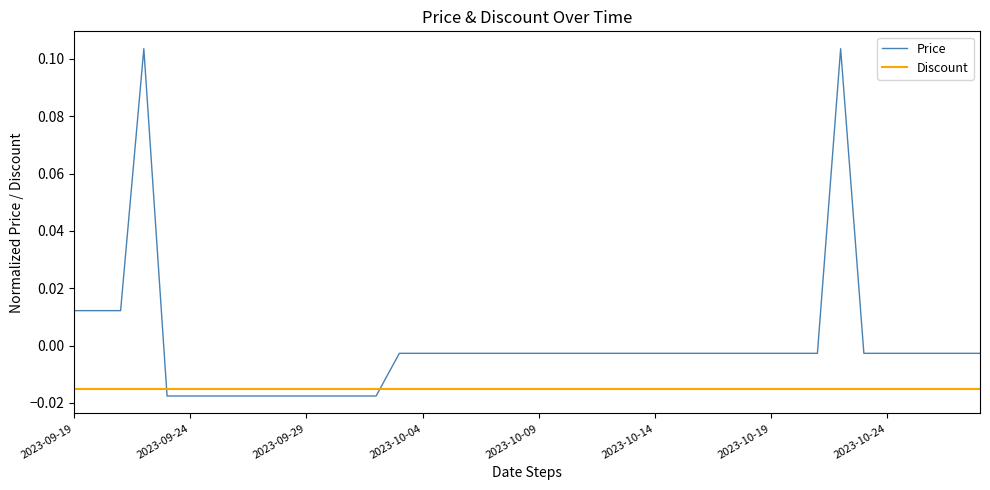

The value at 2023-09-28 is -0.0. True or false?

False